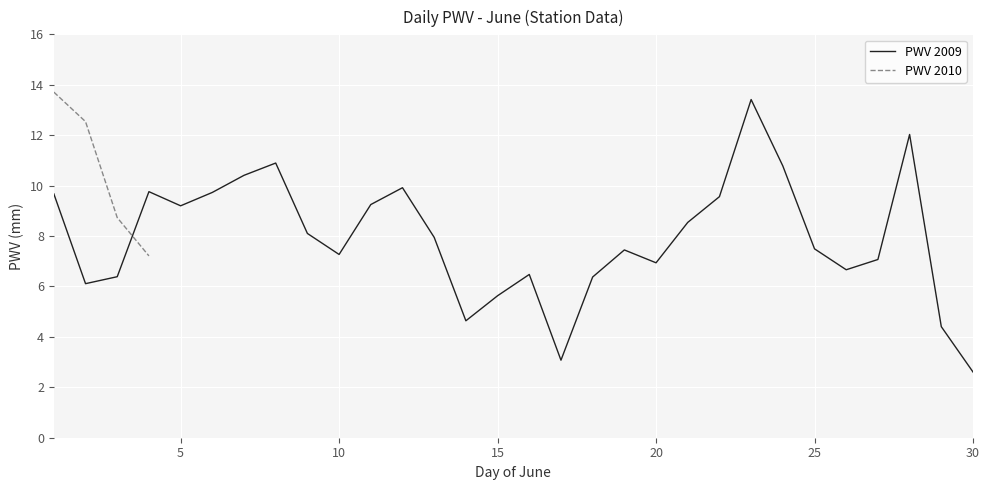

Rank the categories by value from lowest to highest.

30, 17, 29, 14, 15, 2, 18, 3, 16, 26, 20, 27, 10, 19, 25, 13, 9, 21, 5, 11, 22, 1, 6, 4, 12, 7, 24, 8, 28, 23